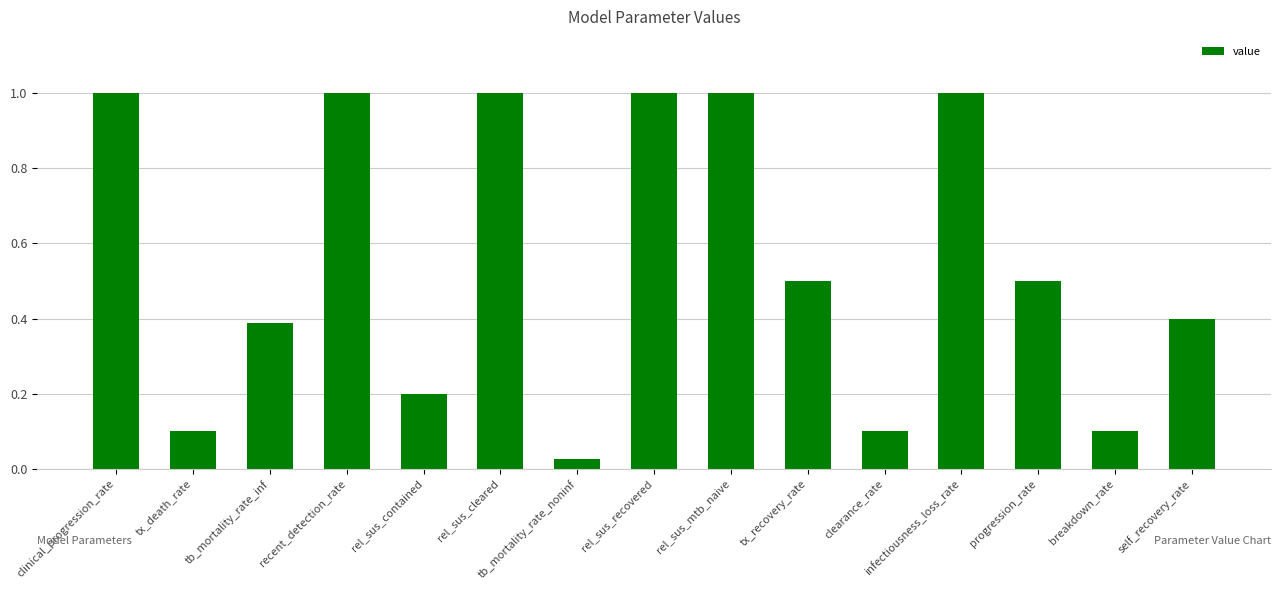

Which label corresponds to the smallest value in the chart?

tb_mortality_rate_noninf